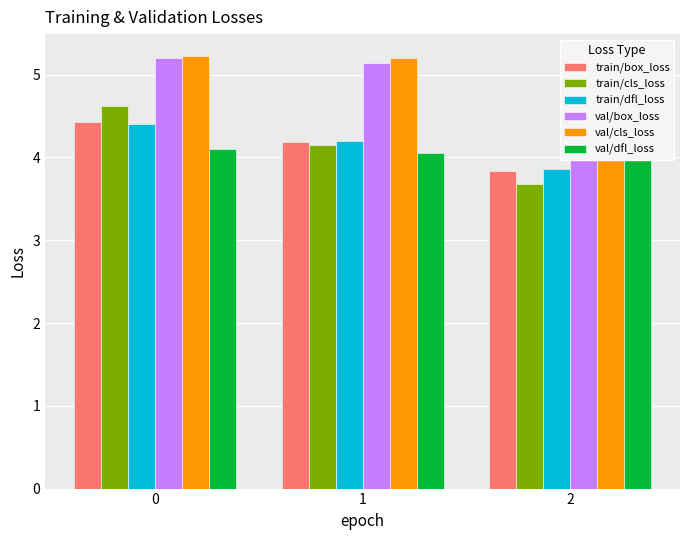

What is the total value across all series at 1?

26.9